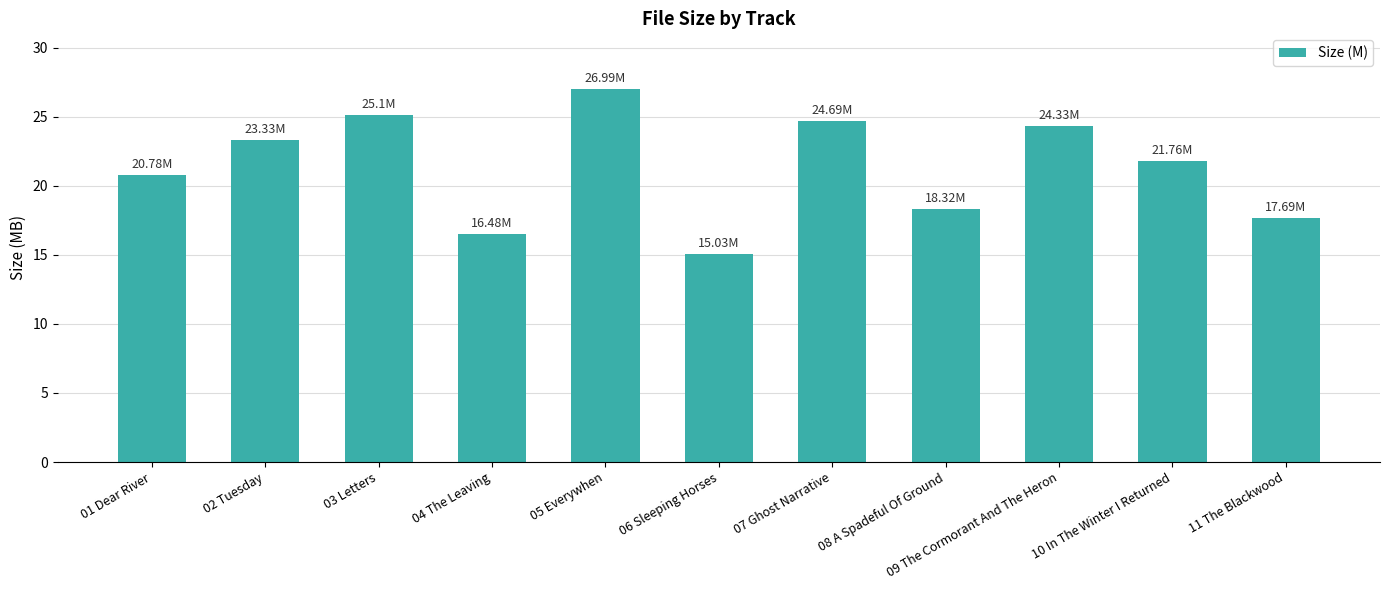

Where is the data nearest to the value 21?

01 Dear River